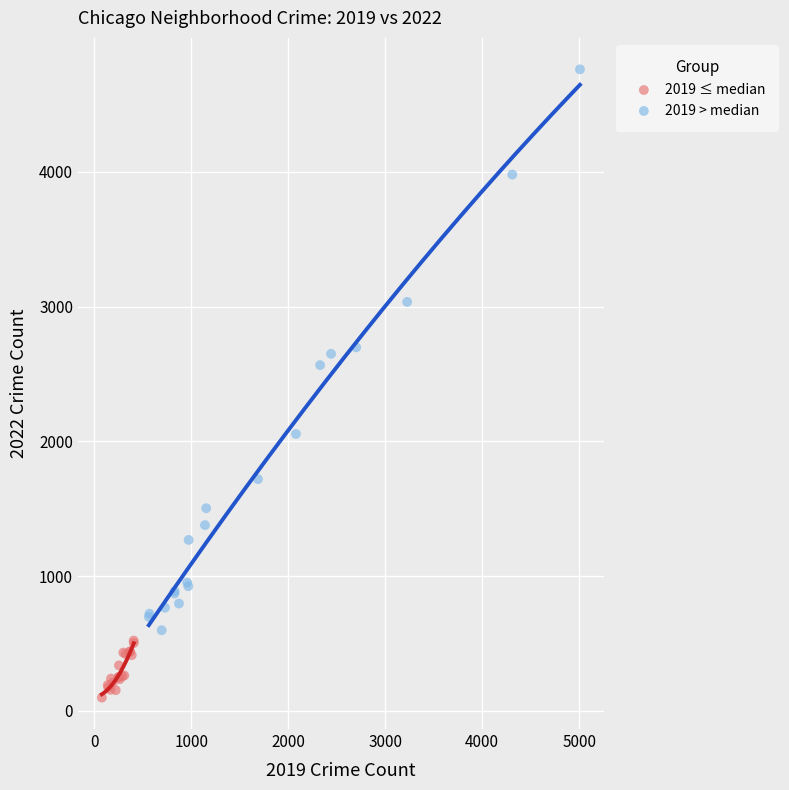

Which series has the widest spread of Y values?

2019 > median